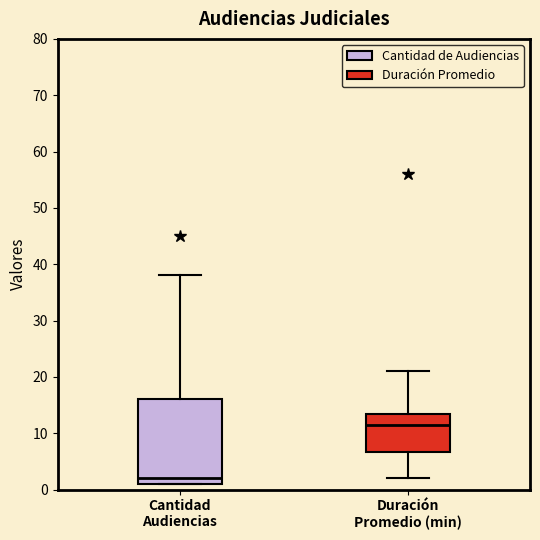

Where does the median line of the box for Cantidad Audiencias sit on the y-axis? The values are not printed on the chart, so give them approximately, as read against the axis.

2